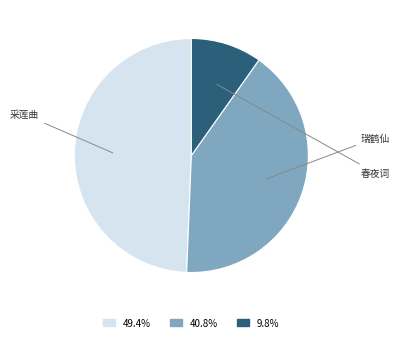

Is there a majority slice in this chart?

No